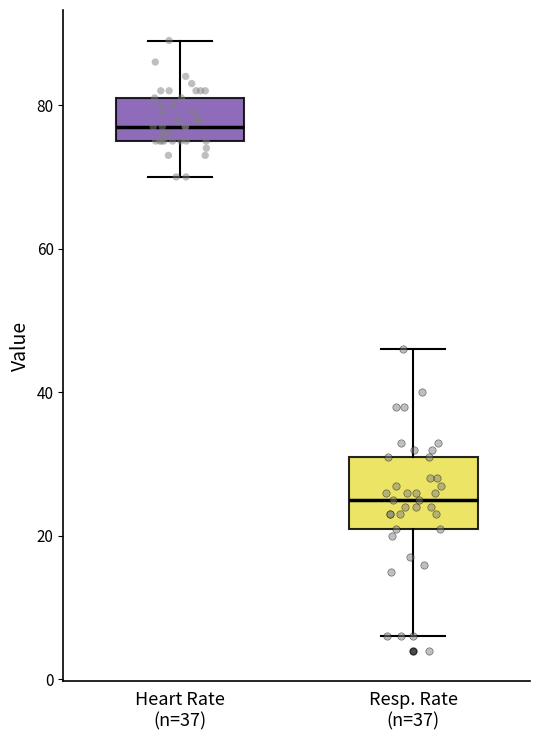

Comparing the boxes themselves (not the whiskers), which one is the tallest?

Resp. Rate (n=37)